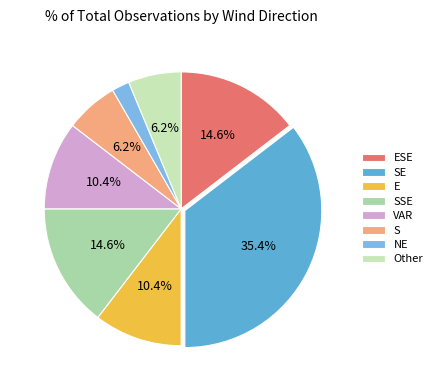

To the nearest percent, what percentage of the pie is SSE?

15%